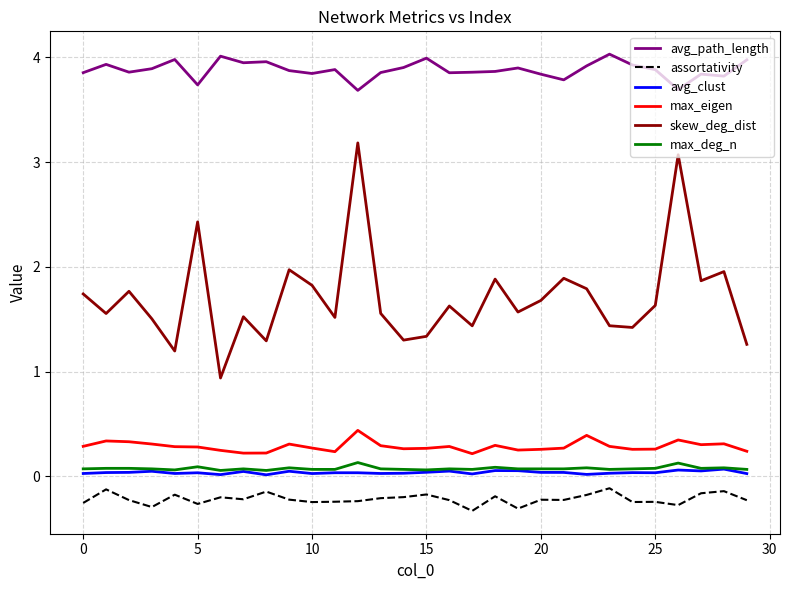

Count the number of data series in this chart.

6